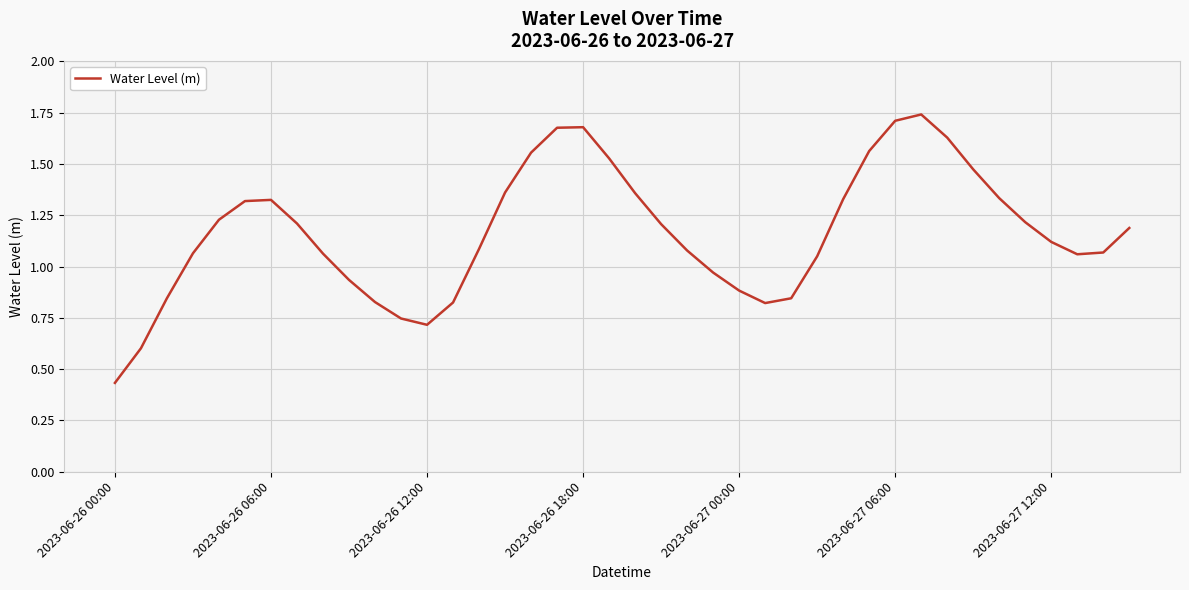

What is the average value?

1.2